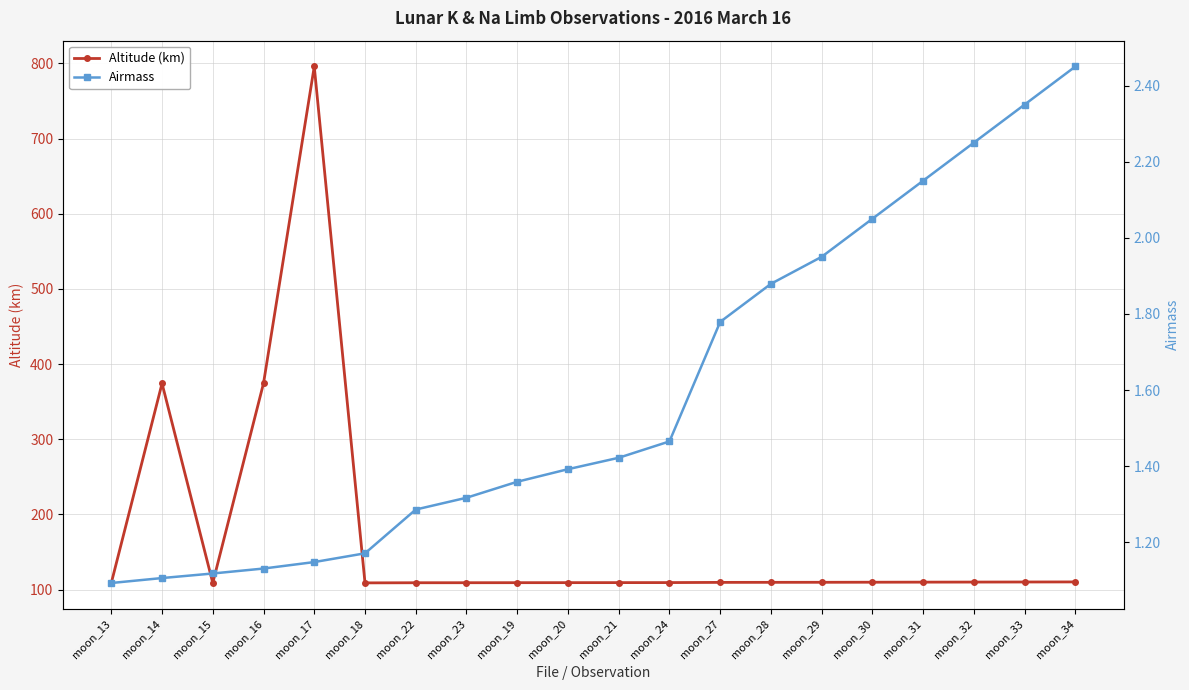

What is the difference between the second highest and second lowest values in the Altitude (km) series?

265.7